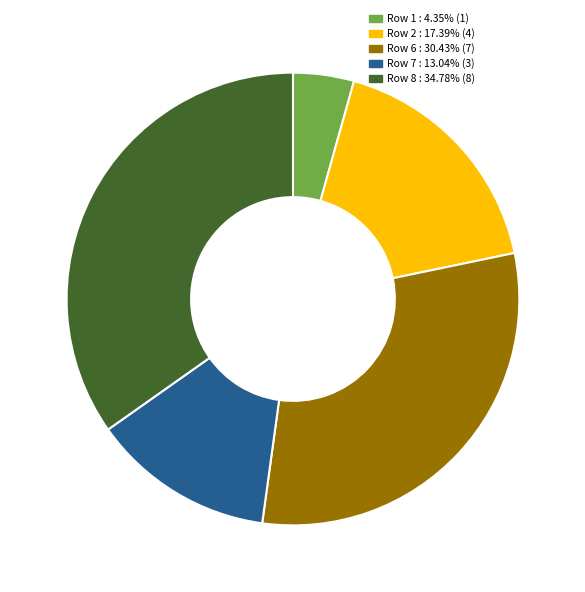

Is there any slice that represents more than half of the pie?

No